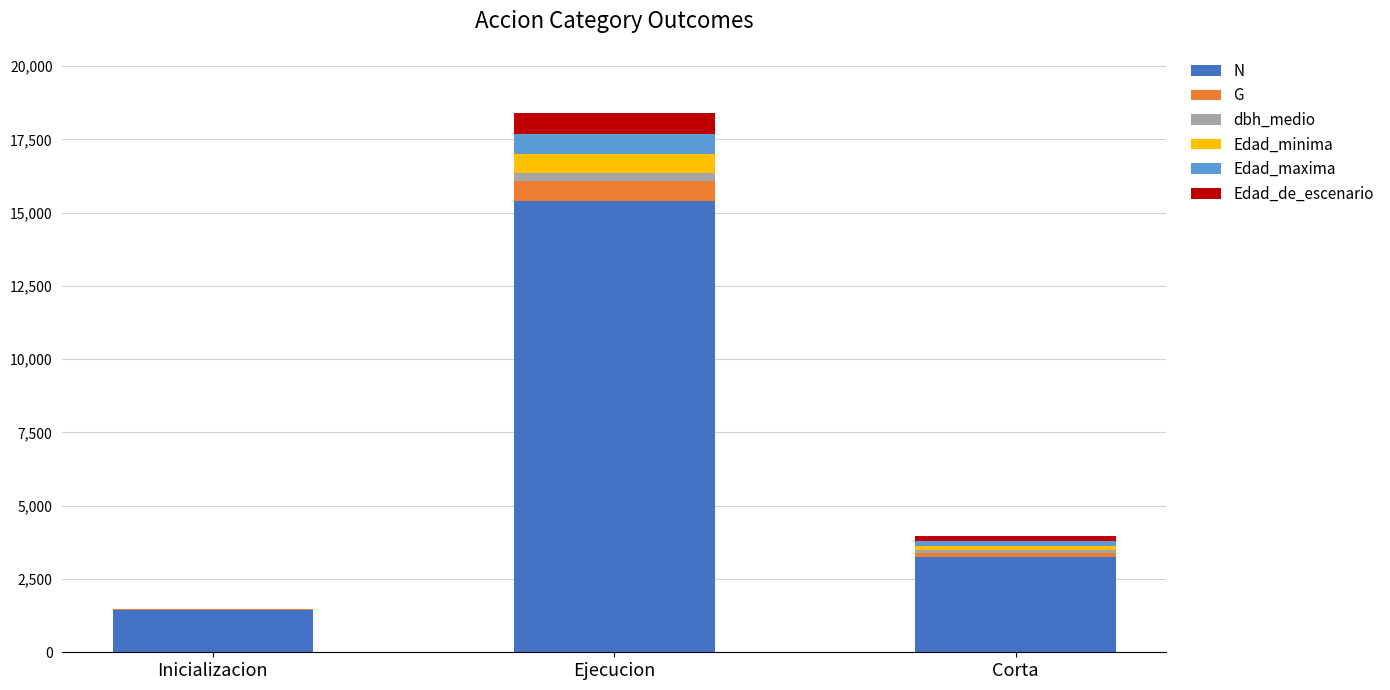

What is the maximum value for N?

15407.1